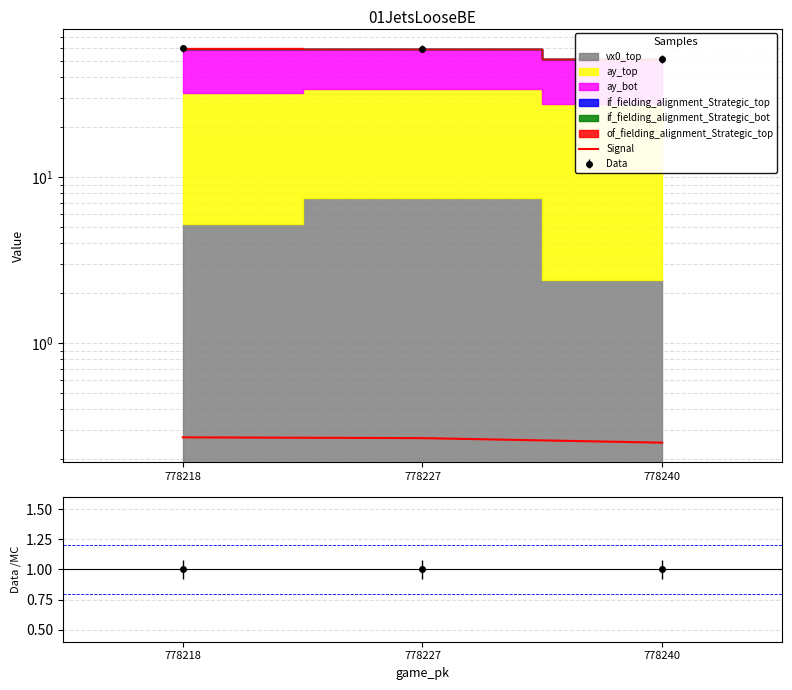

List the labels in order of value, smallest first.

778240, 778227, 778218